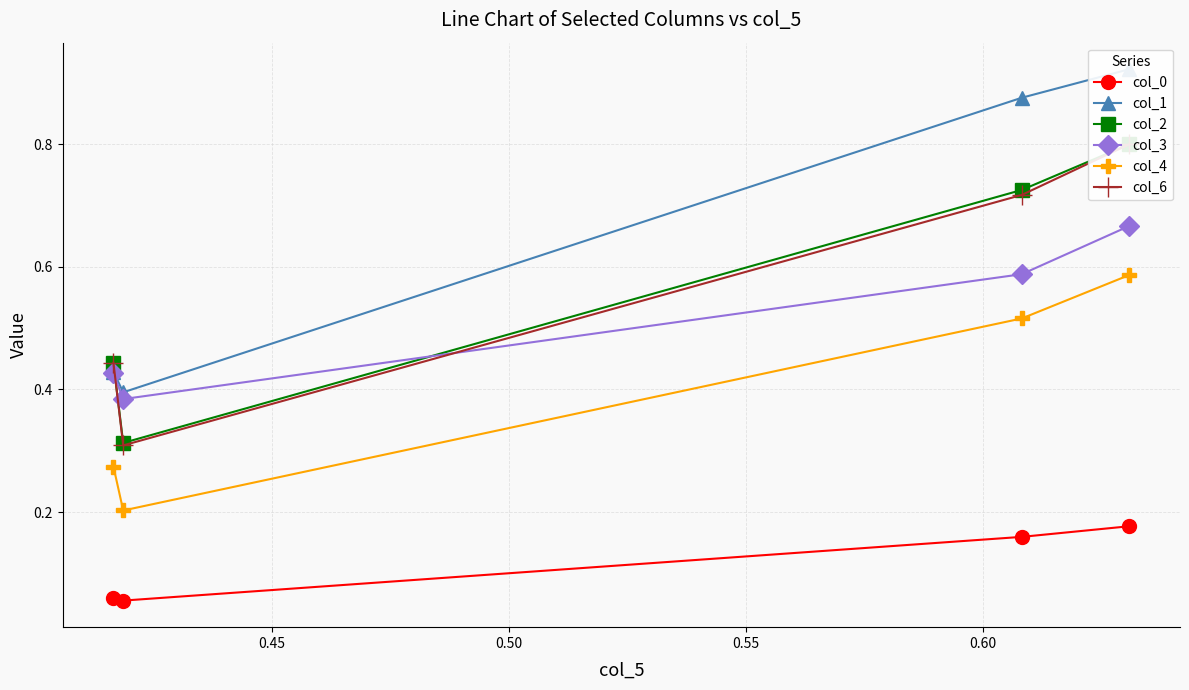

What is the minimum value shown in the chart?

0.1